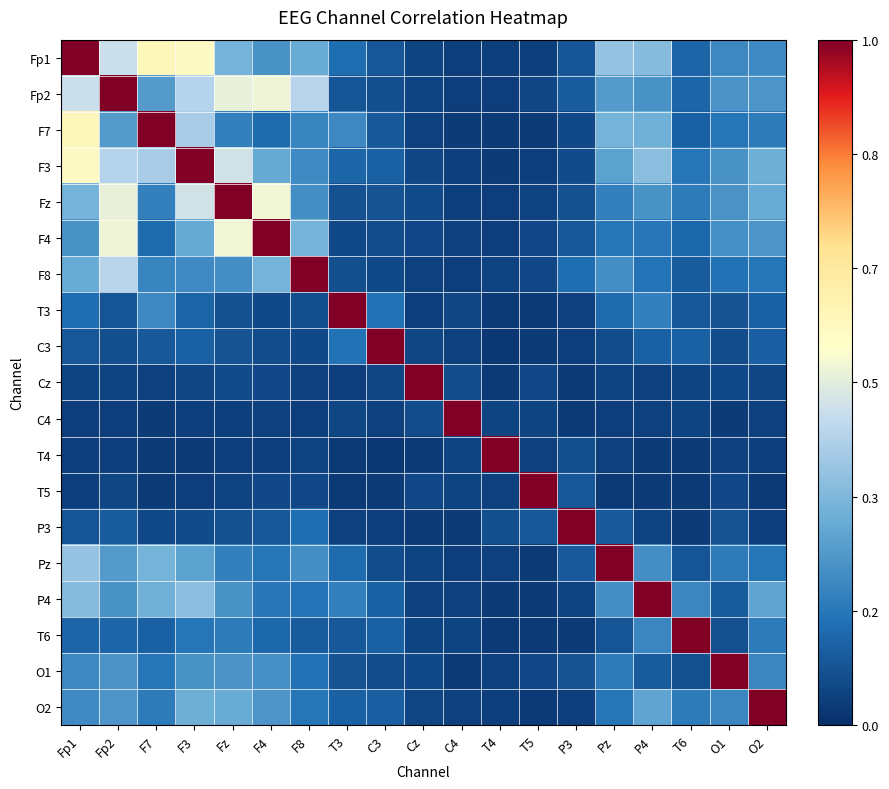

Reading right to left, list all the values displayed in this chart.

Fp1: O2=0.2	O1=0.2	T6=0.1	P4=0.3	Pz=0.4	P3=0.1	T5=0.0	T4=0.0	C4=0.0	Cz=0.0	C3=0.1	T3=0.1	F8=0.3	F4=0.2	Fz=0.3	F3=0.6	F7=0.6	Fp2=0.5	Fp1=1.0
Fp2: O2=0.2	O1=0.2	T6=0.1	P4=0.2	Pz=0.3	P3=0.1	T5=0.1	T4=0.0	C4=0.0	Cz=0.0	C3=0.1	T3=0.1	F8=0.4	F4=0.5	Fz=0.5	F3=0.4	F7=0.3	Fp2=1.0	Fp1=0.5
F7: O2=0.2	O1=0.2	T6=0.1	P4=0.3	Pz=0.3	P3=0.1	T5=0.0	T4=0.0	C4=0.0	Cz=0.0	C3=0.1	T3=0.2	F8=0.2	F4=0.1	Fz=0.2	F3=0.4	F7=1.0	Fp2=0.3	Fp1=0.6
F3: O2=0.3	O1=0.2	T6=0.2	P4=0.4	Pz=0.3	P3=0.1	T5=0.0	T4=0.0	C4=0.0	Cz=0.1	C3=0.1	T3=0.1	F8=0.2	F4=0.3	Fz=0.5	F3=1.0	F7=0.4	Fp2=0.4	Fp1=0.6
Fz: O2=0.3	O1=0.2	T6=0.2	P4=0.2	Pz=0.2	P3=0.1	T5=0.0	T4=0.0	C4=0.0	Cz=0.1	C3=0.1	T3=0.1	F8=0.2	F4=0.5	Fz=1.0	F3=0.5	F7=0.2	Fp2=0.5	Fp1=0.3
F4: O2=0.2	O1=0.2	T6=0.1	P4=0.2	Pz=0.2	P3=0.1	T5=0.1	T4=0.0	C4=0.0	Cz=0.1	C3=0.1	T3=0.1	F8=0.3	F4=1.0	Fz=0.5	F3=0.3	F7=0.1	Fp2=0.5	Fp1=0.2
F8: O2=0.2	O1=0.2	T6=0.1	P4=0.2	Pz=0.2	P3=0.1	T5=0.1	T4=0.0	C4=0.0	Cz=0.0	C3=0.1	T3=0.1	F8=1.0	F4=0.3	Fz=0.2	F3=0.2	F7=0.2	Fp2=0.4	Fp1=0.3
T3: O2=0.1	O1=0.1	T6=0.1	P4=0.2	Pz=0.1	P3=0.0	T5=0.0	T4=0.0	C4=0.1	Cz=0.0	C3=0.2	T3=1.0	F8=0.1	F4=0.1	Fz=0.1	F3=0.1	F7=0.2	Fp2=0.1	Fp1=0.1
C3: O2=0.1	O1=0.1	T6=0.1	P4=0.1	Pz=0.1	P3=0.0	T5=0.0	T4=0.0	C4=0.0	Cz=0.1	C3=1.0	T3=0.2	F8=0.1	F4=0.1	Fz=0.1	F3=0.1	F7=0.1	Fp2=0.1	Fp1=0.1
Cz: O2=0.1	O1=0.1	T6=0.0	P4=0.0	Pz=0.1	P3=0.0	T5=0.1	T4=0.0	C4=0.1	Cz=1.0	C3=0.1	T3=0.0	F8=0.0	F4=0.1	Fz=0.1	F3=0.1	F7=0.0	Fp2=0.0	Fp1=0.0
C4: O2=0.0	O1=0.0	T6=0.0	P4=0.0	Pz=0.0	P3=0.0	T5=0.0	T4=0.0	C4=1.0	Cz=0.1	C3=0.0	T3=0.1	F8=0.0	F4=0.0	Fz=0.0	F3=0.0	F7=0.0	Fp2=0.0	Fp1=0.0
T4: O2=0.0	O1=0.0	T6=0.0	P4=0.0	Pz=0.0	P3=0.1	T5=0.0	T4=1.0	C4=0.0	Cz=0.0	C3=0.0	T3=0.0	F8=0.0	F4=0.0	Fz=0.0	F3=0.0	F7=0.0	Fp2=0.0	Fp1=0.0
T5: O2=0.0	O1=0.1	T6=0.0	P4=0.0	Pz=0.0	P3=0.1	T5=1.0	T4=0.0	C4=0.0	Cz=0.1	C3=0.0	T3=0.0	F8=0.1	F4=0.1	Fz=0.0	F3=0.0	F7=0.0	Fp2=0.1	Fp1=0.0
P3: O2=0.0	O1=0.1	T6=0.0	P4=0.0	Pz=0.1	P3=1.0	T5=0.1	T4=0.1	C4=0.0	Cz=0.0	C3=0.0	T3=0.0	F8=0.1	F4=0.1	Fz=0.1	F3=0.1	F7=0.1	Fp2=0.1	Fp1=0.1
Pz: O2=0.2	O1=0.2	T6=0.1	P4=0.2	Pz=1.0	P3=0.1	T5=0.0	T4=0.0	C4=0.0	Cz=0.1	C3=0.1	T3=0.1	F8=0.2	F4=0.2	Fz=0.2	F3=0.3	F7=0.3	Fp2=0.3	Fp1=0.4
P4: O2=0.3	O1=0.1	T6=0.2	P4=1.0	Pz=0.2	P3=0.0	T5=0.0	T4=0.0	C4=0.0	Cz=0.0	C3=0.1	T3=0.2	F8=0.2	F4=0.2	Fz=0.2	F3=0.4	F7=0.3	Fp2=0.2	Fp1=0.3
T6: O2=0.2	O1=0.1	T6=1.0	P4=0.2	Pz=0.1	P3=0.0	T5=0.0	T4=0.0	C4=0.0	Cz=0.0	C3=0.1	T3=0.1	F8=0.1	F4=0.1	Fz=0.2	F3=0.2	F7=0.1	Fp2=0.1	Fp1=0.1
O1: O2=0.2	O1=1.0	T6=0.1	P4=0.1	Pz=0.2	P3=0.1	T5=0.1	T4=0.0	C4=0.0	Cz=0.1	C3=0.1	T3=0.1	F8=0.2	F4=0.2	Fz=0.2	F3=0.2	F7=0.2	Fp2=0.2	Fp1=0.2
O2: O2=1.0	O1=0.2	T6=0.2	P4=0.3	Pz=0.2	P3=0.0	T5=0.0	T4=0.0	C4=0.0	Cz=0.1	C3=0.1	T3=0.1	F8=0.2	F4=0.2	Fz=0.3	F3=0.3	F7=0.2	Fp2=0.2	Fp1=0.2